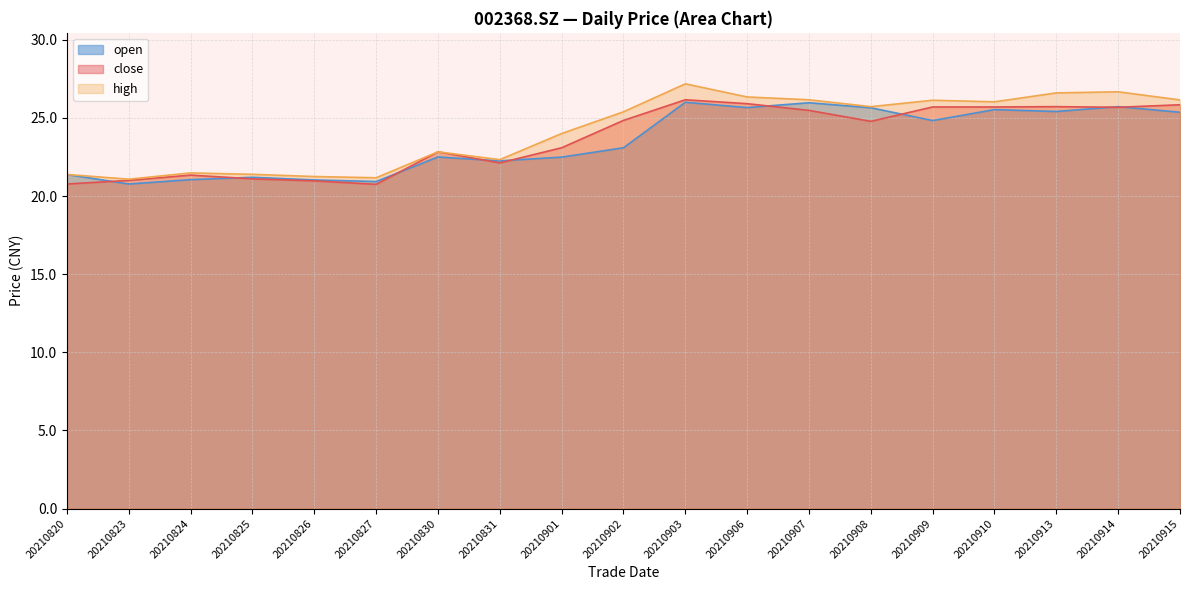

Rank the series at 20210831 from highest to lowest value.

high, open, close